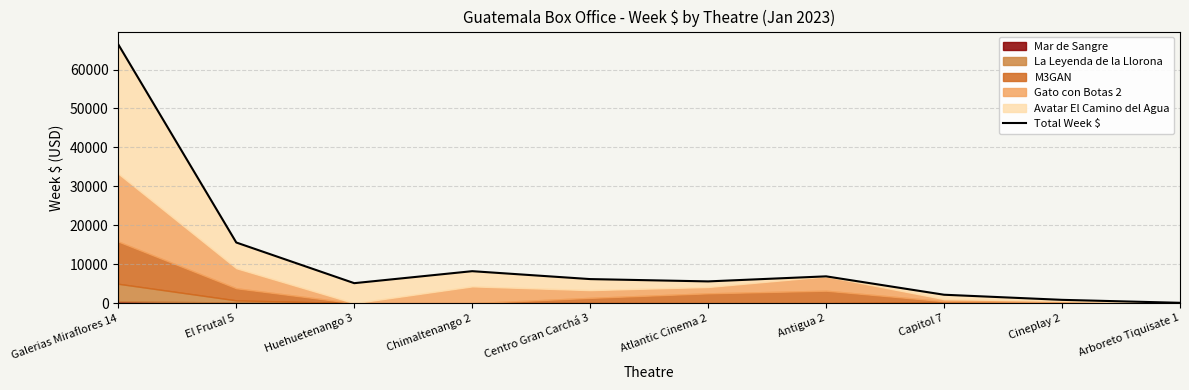

Is it true that the value at Galerias Miraflores 14 is 40204.7?

False